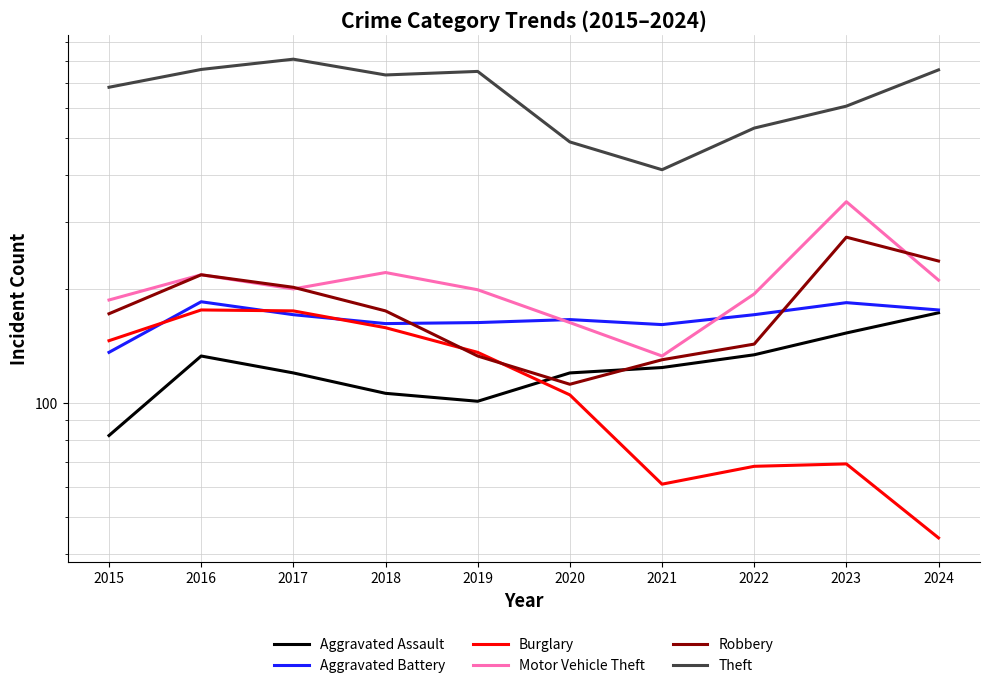

What is the smallest value displayed?

44